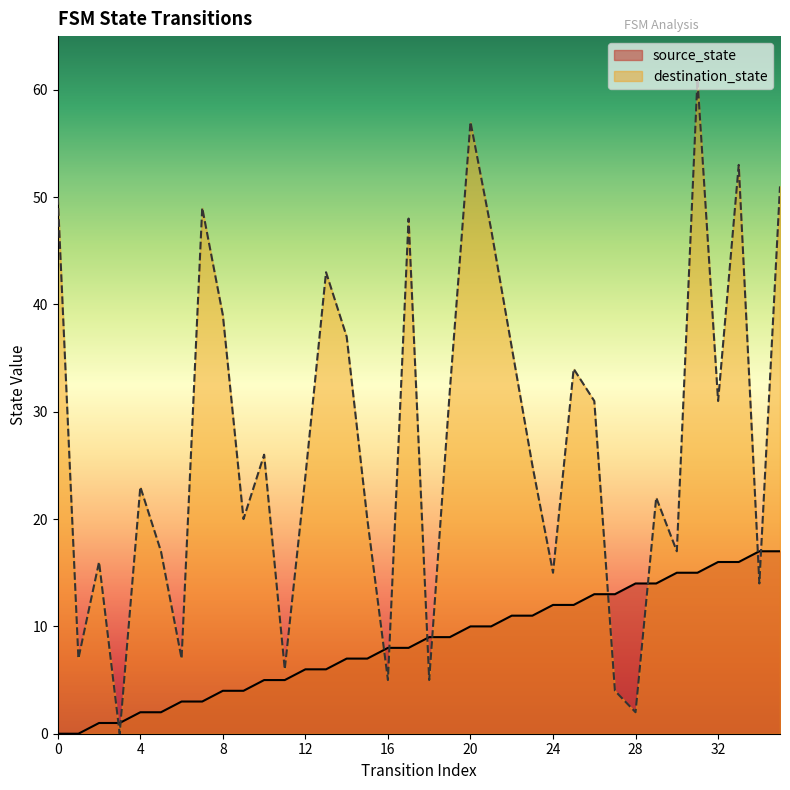

The value of source_state at 11 is 2. True or false?

False